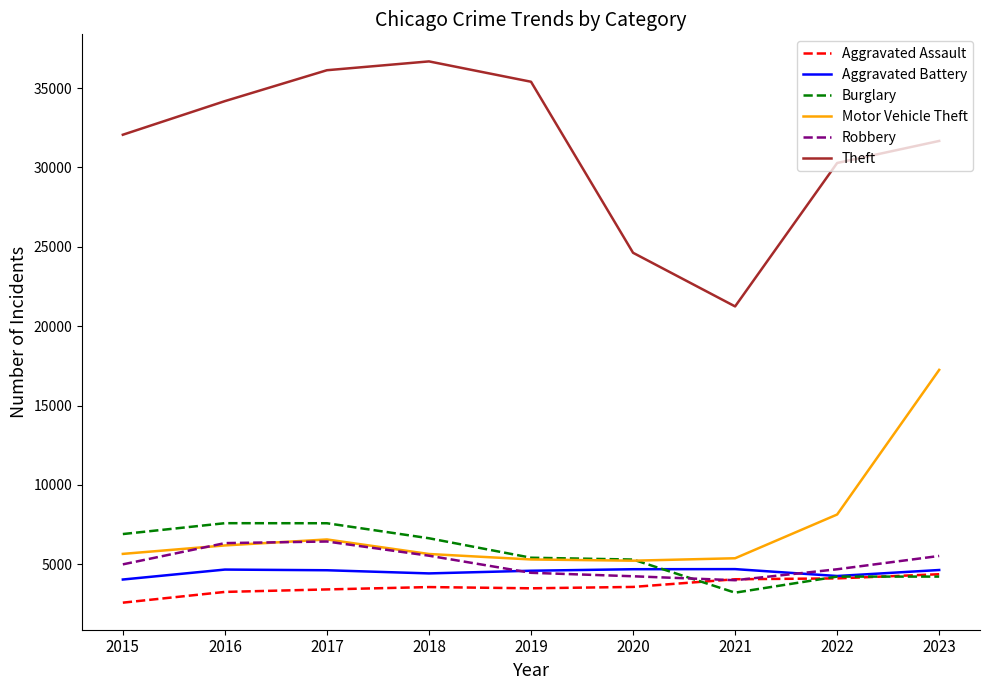

True or false: Motor Vehicle Theft has more than 0 interior local peaks.

True